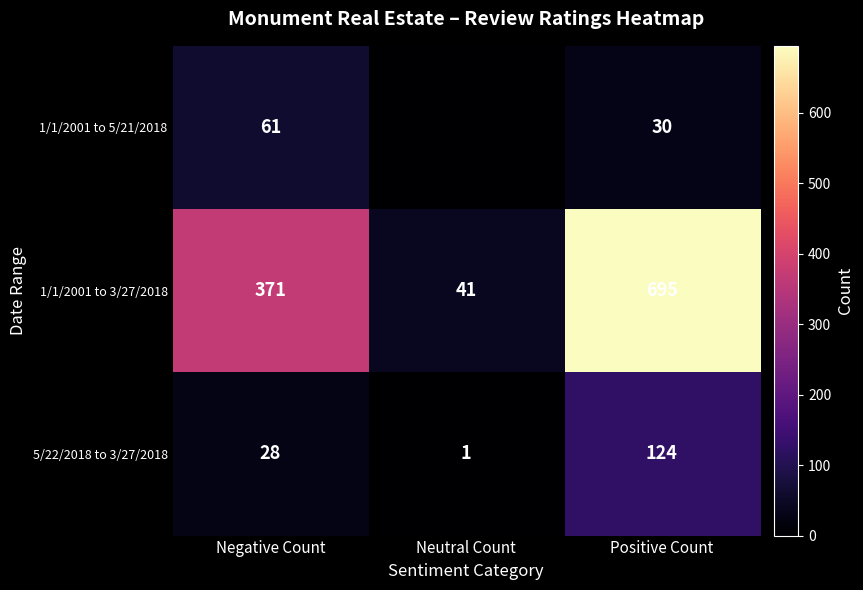

Is it true that 1/1/2001 to 3/27/2018 equals 695 at Positive Count?

True